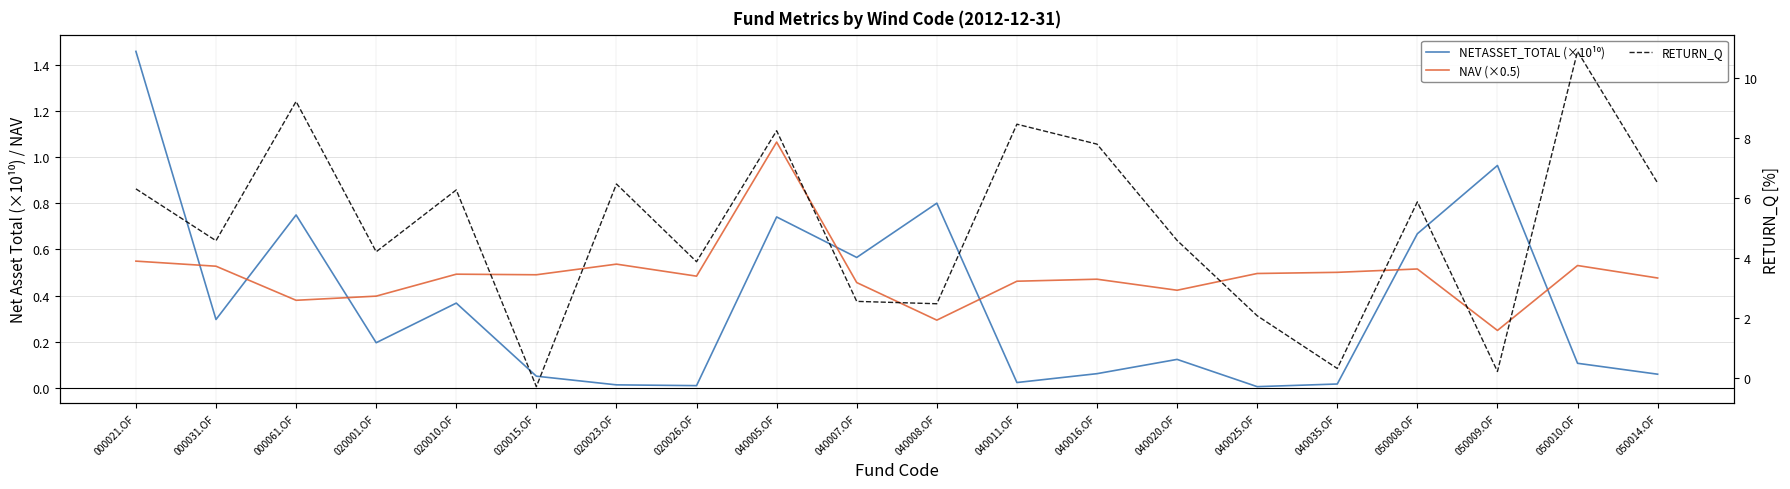

What is the difference between the NAV (×0.5) values at 050014.OF and 040020.OF?

0.1